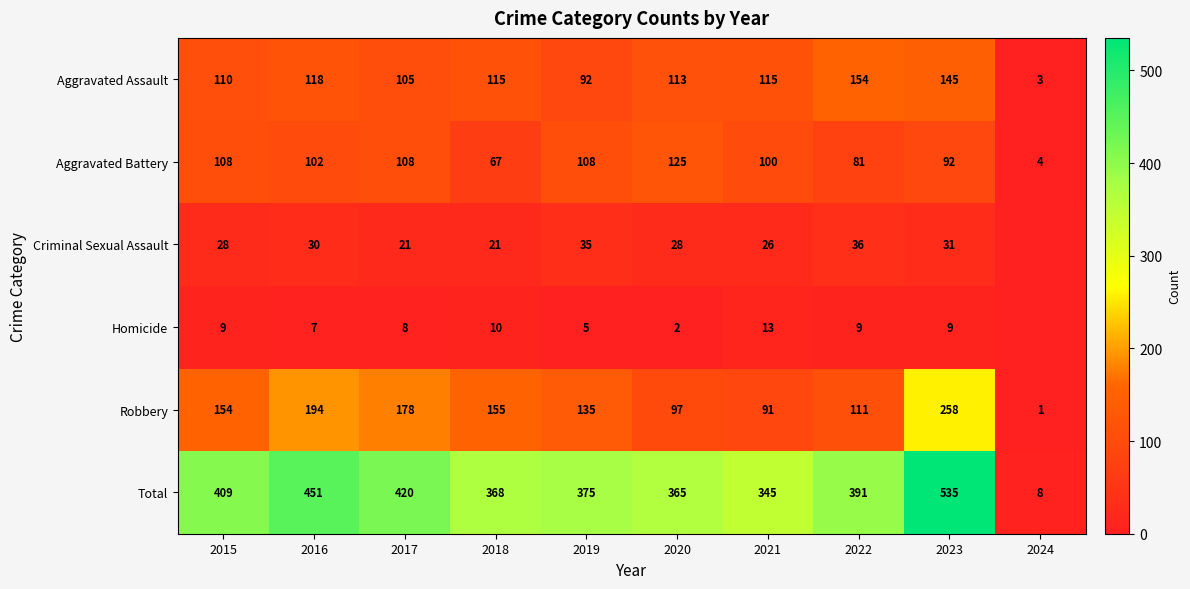

What is the difference between the Total values at 2020 and 2022?

26